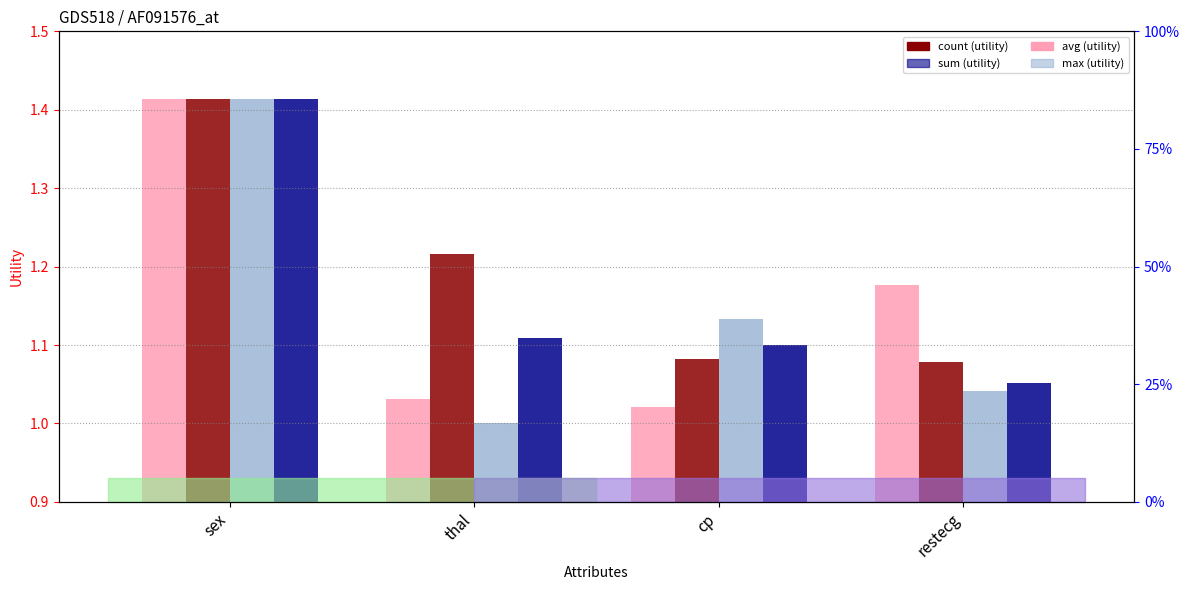

Is the value of count_utility at sex greater than the value of sum_utility at cp?

Yes